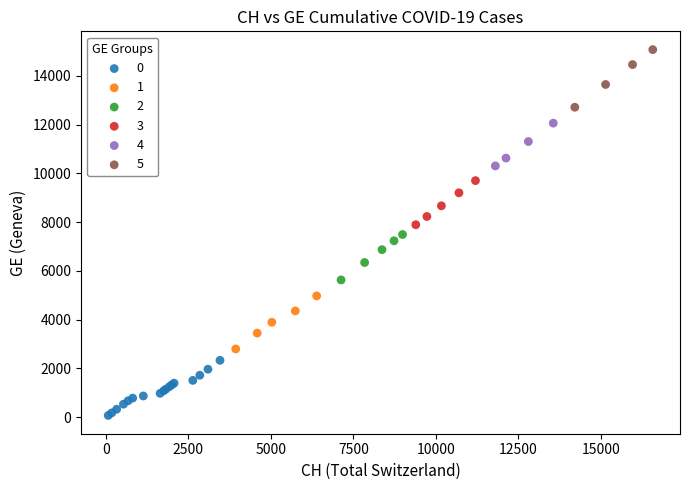

Which series reaches the minimum Y coordinate?

0